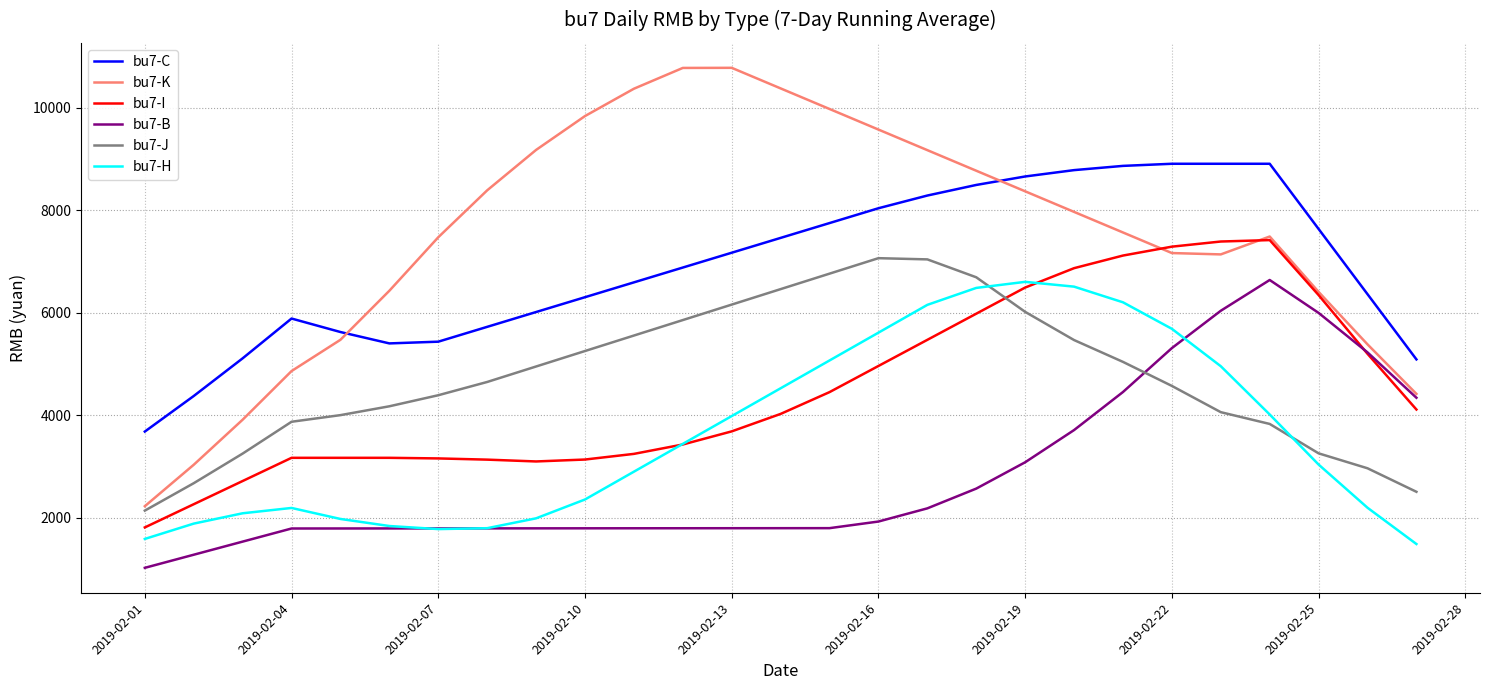

True or false: bu7-C and bu7-H cross at least once.

False